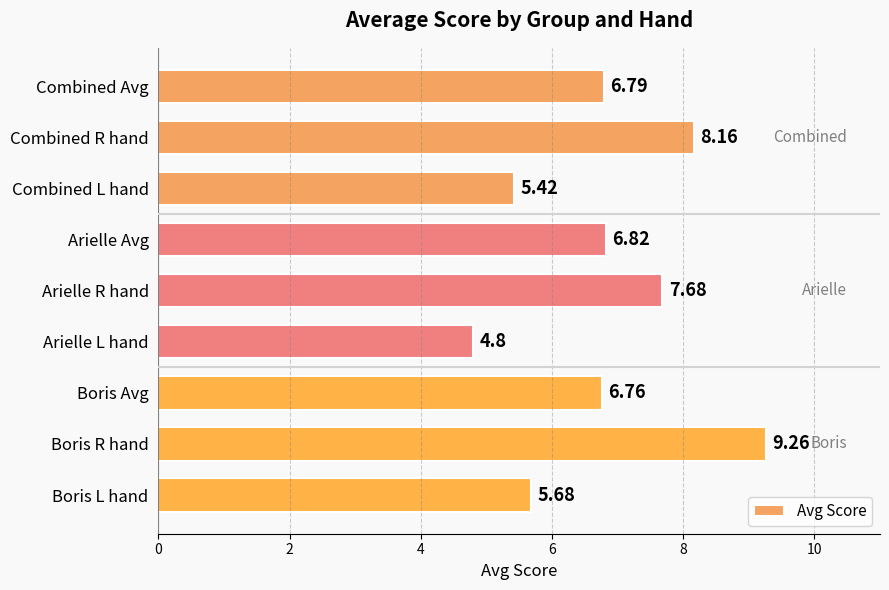

What is the sum of all values?

61.4